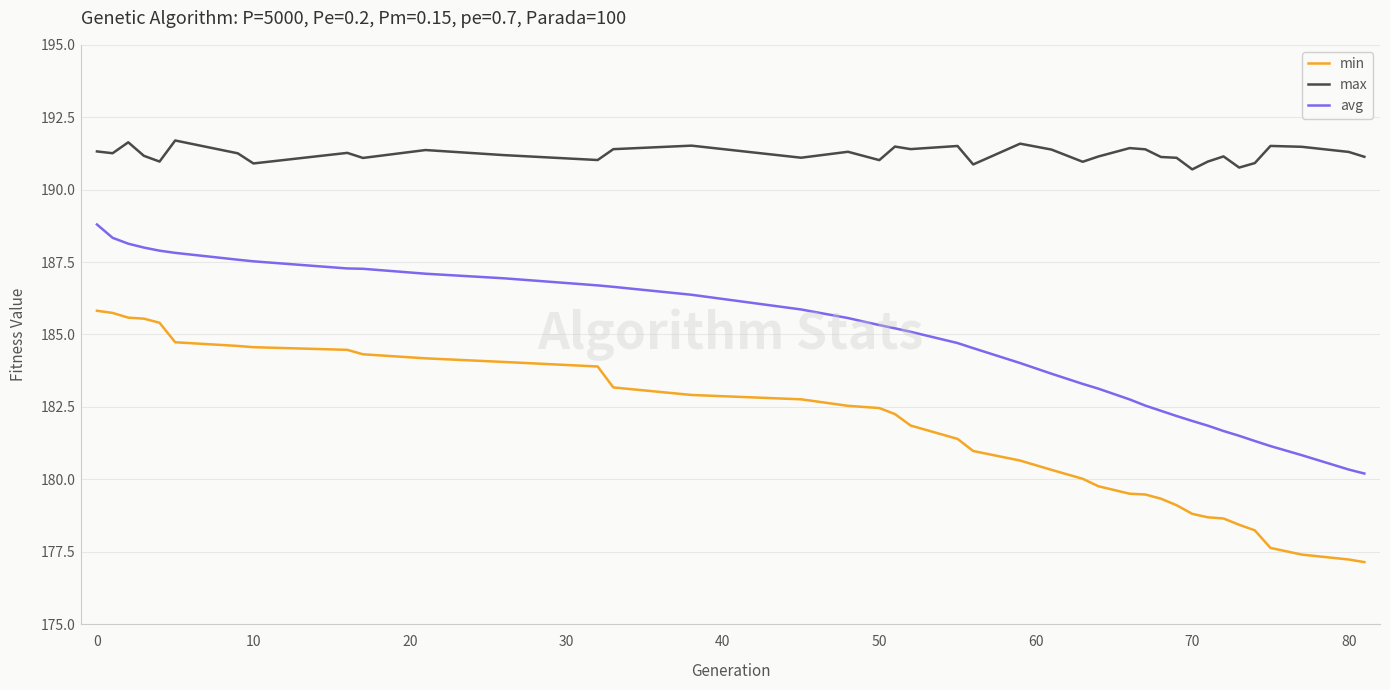

True or false: avg and min intersect in this chart.

False